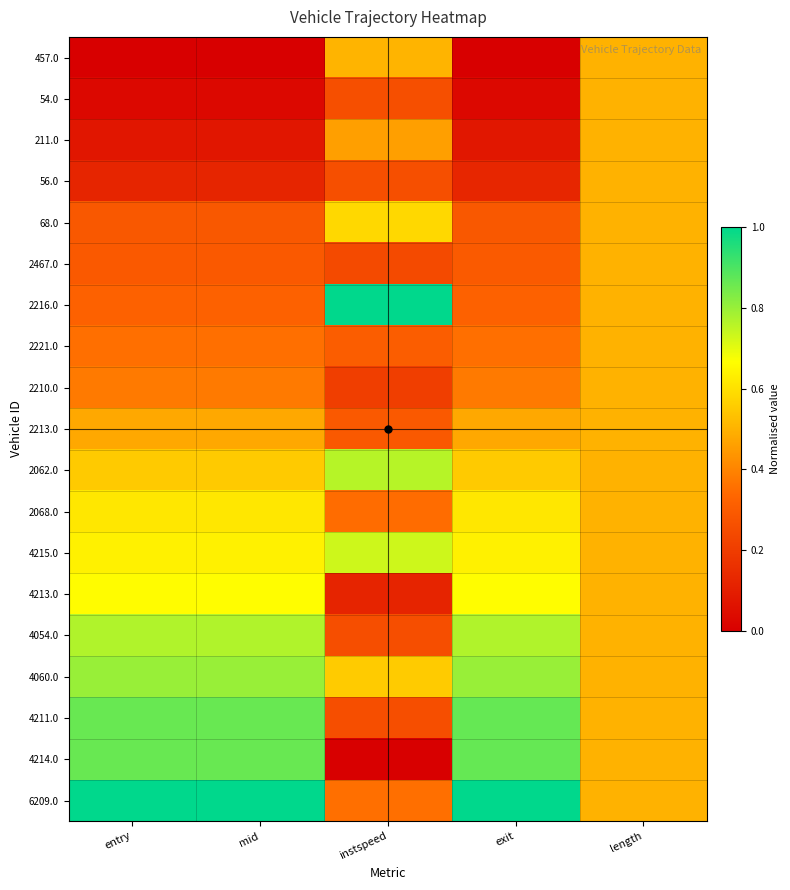

Reading right to left, list all the values displayed in this chart.

457.0: length=0.5	exit=0.0	instspeed=0.5	mid=0.0	entry=0.0
54.0: length=0.5	exit=0.0	instspeed=0.3	mid=0.0	entry=0.0
211.0: length=0.5	exit=0.1	instspeed=0.5	mid=0.1	entry=0.1
56.0: length=0.5	exit=0.1	instspeed=0.3	mid=0.1	entry=0.1
68.0: length=0.5	exit=0.3	instspeed=0.6	mid=0.3	entry=0.3
2467.0: length=0.5	exit=0.3	instspeed=0.2	mid=0.3	entry=0.3
2216.0: length=0.5	exit=0.3	instspeed=1.0	mid=0.3	entry=0.3
2221.0: length=0.5	exit=0.4	instspeed=0.3	mid=0.4	entry=0.4
2210.0: length=0.5	exit=0.4	instspeed=0.2	mid=0.4	entry=0.4
2213.0: length=0.5	exit=0.5	instspeed=0.3	mid=0.5	entry=0.5
2062.0: length=0.5	exit=0.6	instspeed=0.8	mid=0.6	entry=0.6
2068.0: length=0.5	exit=0.6	instspeed=0.3	mid=0.6	entry=0.6
4215.0: length=0.5	exit=0.6	instspeed=0.7	mid=0.6	entry=0.6
4213.0: length=0.5	exit=0.7	instspeed=0.1	mid=0.7	entry=0.7
4054.0: length=0.5	exit=0.8	instspeed=0.3	mid=0.8	entry=0.8
4060.0: length=0.5	exit=0.8	instspeed=0.6	mid=0.8	entry=0.8
4211.0: length=0.5	exit=0.9	instspeed=0.3	mid=0.9	entry=0.9
4214.0: length=0.5	exit=0.9	instspeed=0.0	mid=0.9	entry=0.9
6209.0: length=0.5	exit=1.0	instspeed=0.4	mid=1.0	entry=1.0